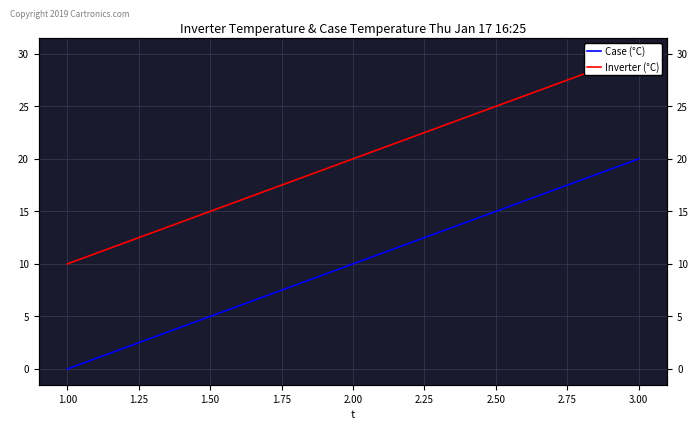

What is the sum of all Case (°C) values?

30